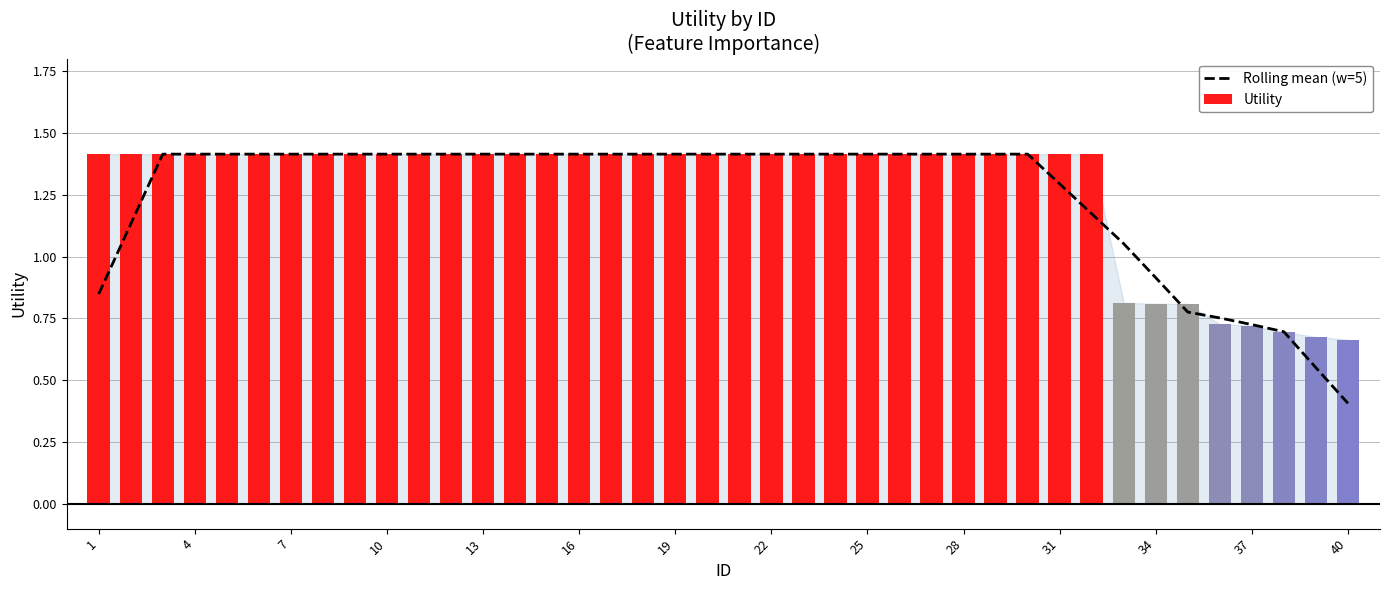

What is the maximum value shown in the chart?

1.4